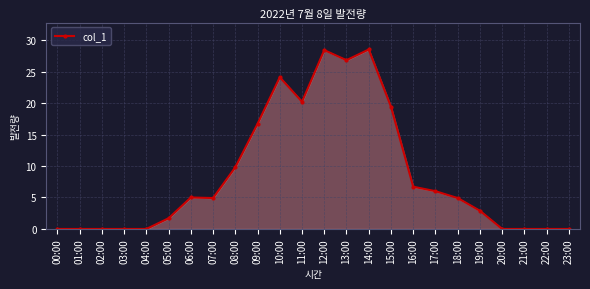

Is it true that the value at 02:00 is -19.1?

False